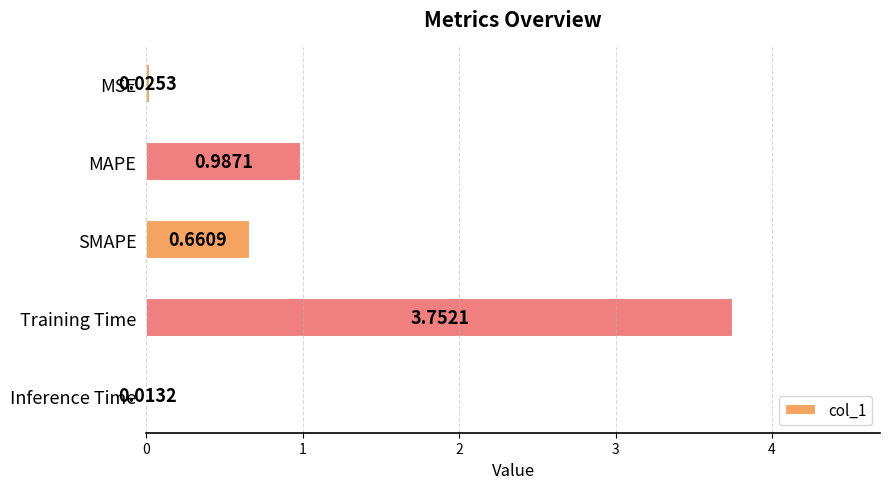

Where is the data nearest to the value 1?

MAPE